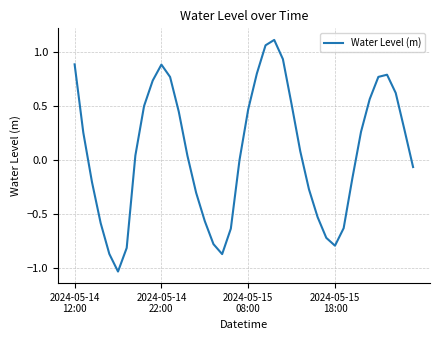

What is the sum of all values?

2.9